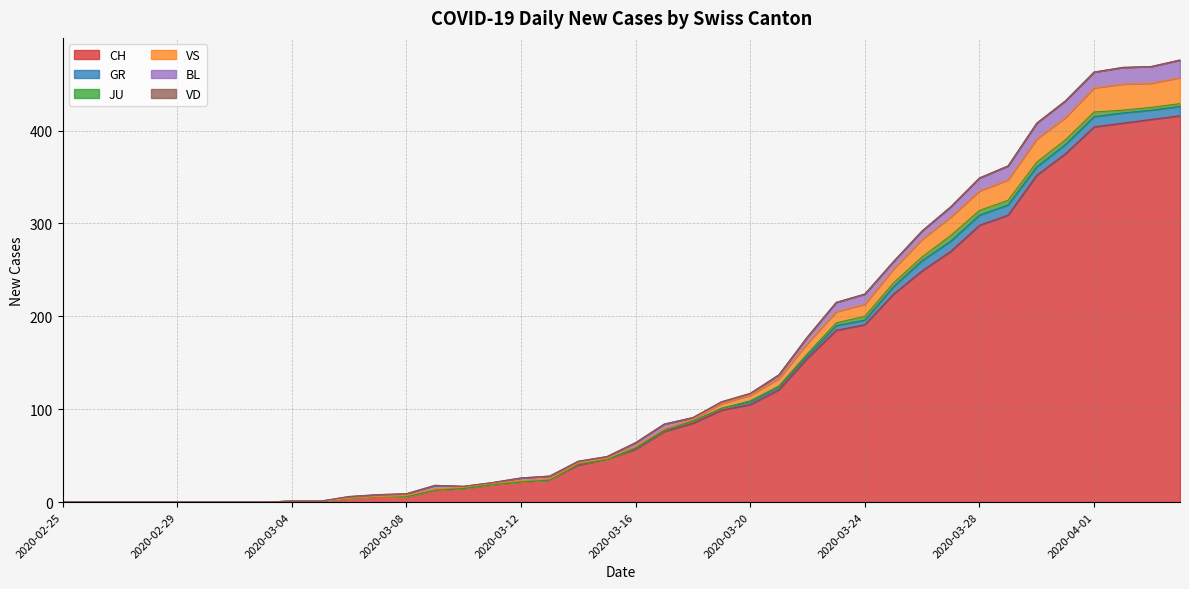

What is the label of the 34th point from the right?

2020-03-02